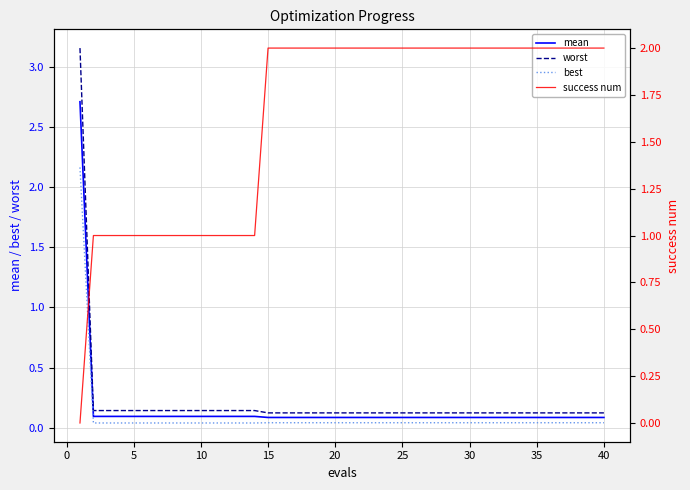

True or false: mean and best intersect in this chart.

False